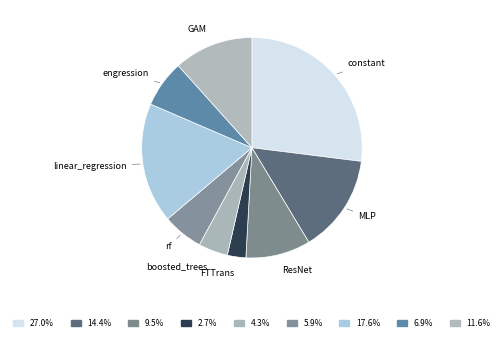

Is there a majority slice in this chart?

No